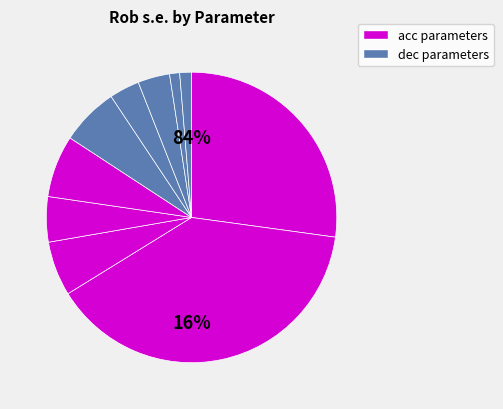

How many slices are in this pie chart?

10